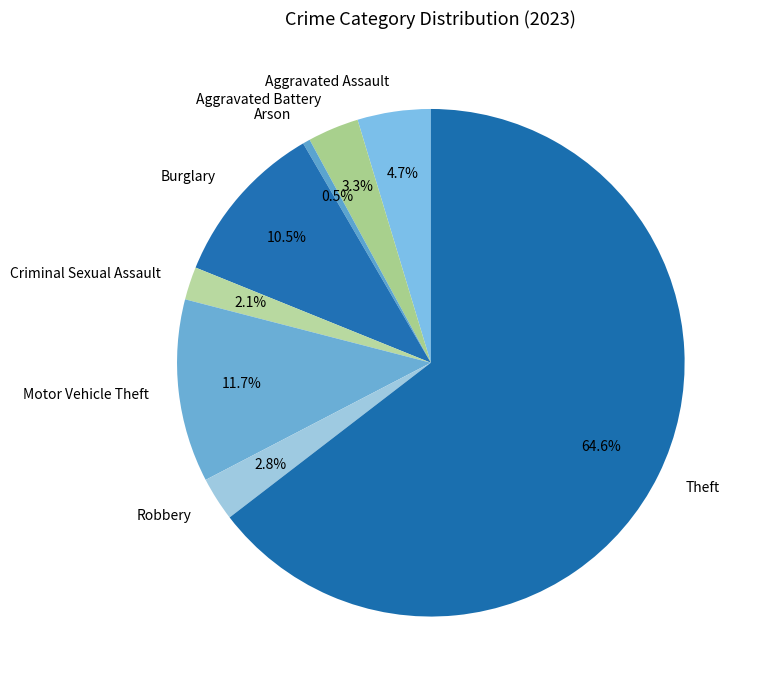

Which slice represents more than half of the pie?

Theft